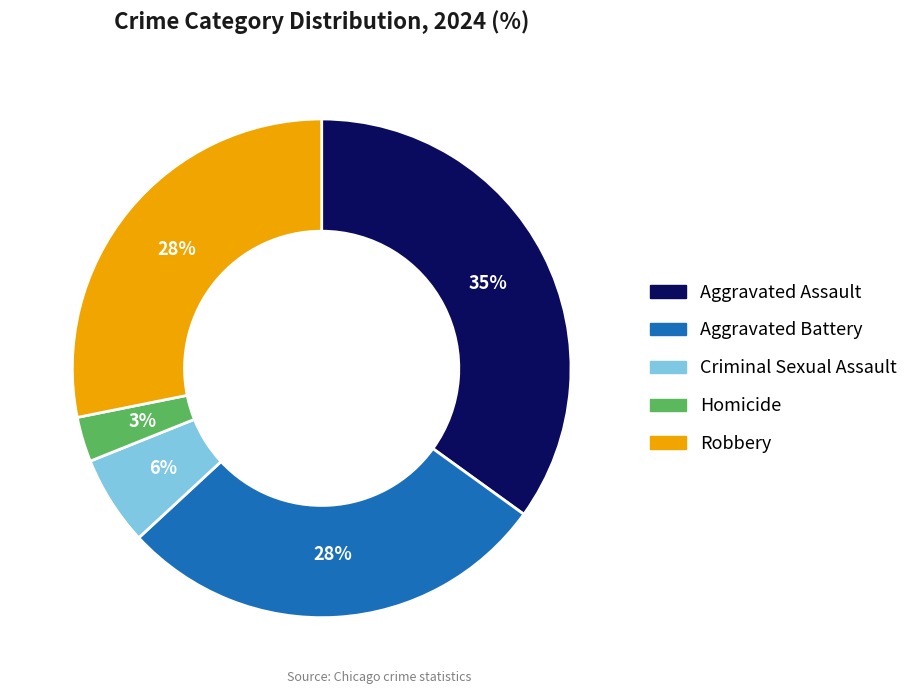

Which category has the biggest portion of the pie?

Aggravated Assault